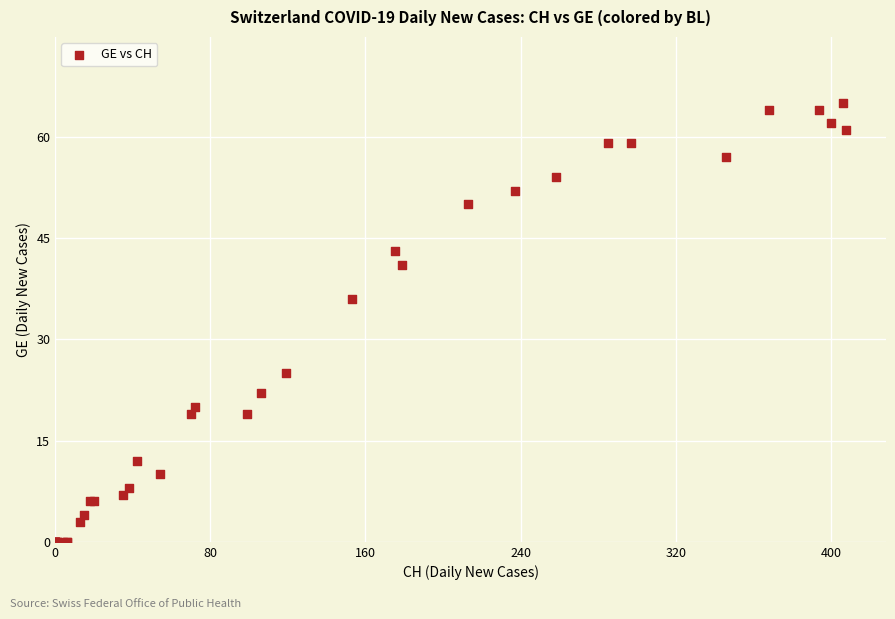

What Y value in the scatter plot is closest to 32?

36